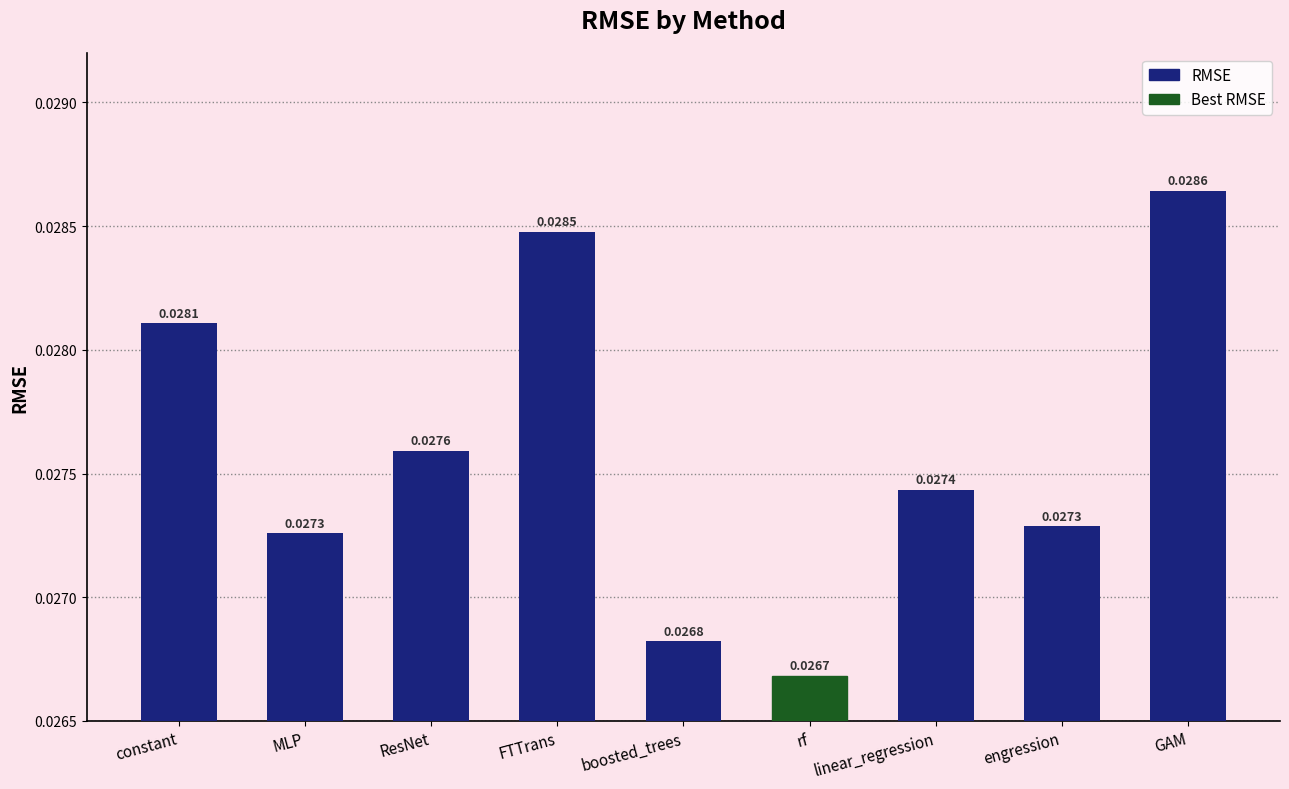

How many series are shown in this chart?

1